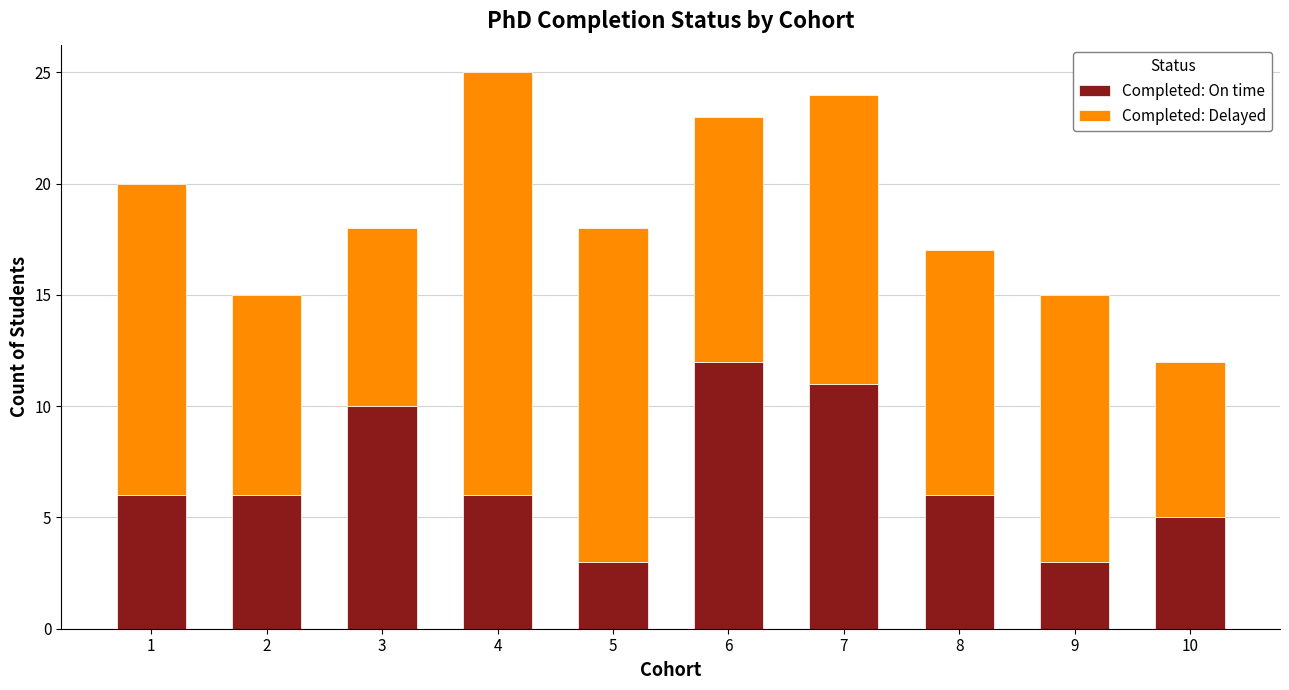

What are all the series names shown in the legend?

Completed: On time, Completed: Delayed